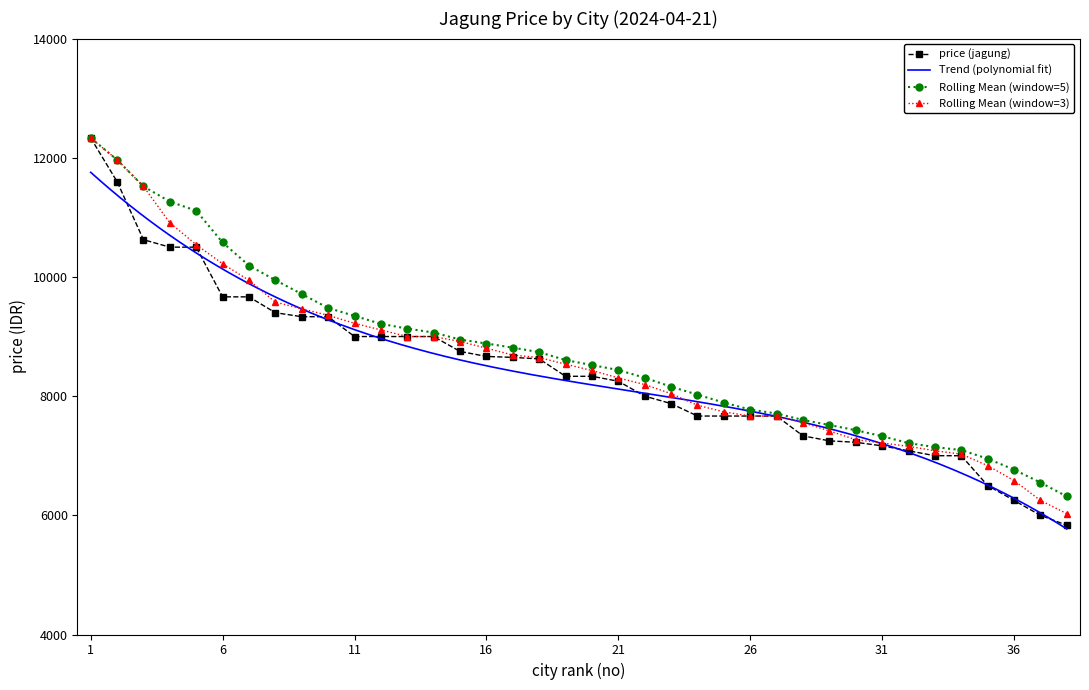

What is the lowest value of the price (jagung) series?

5833.0